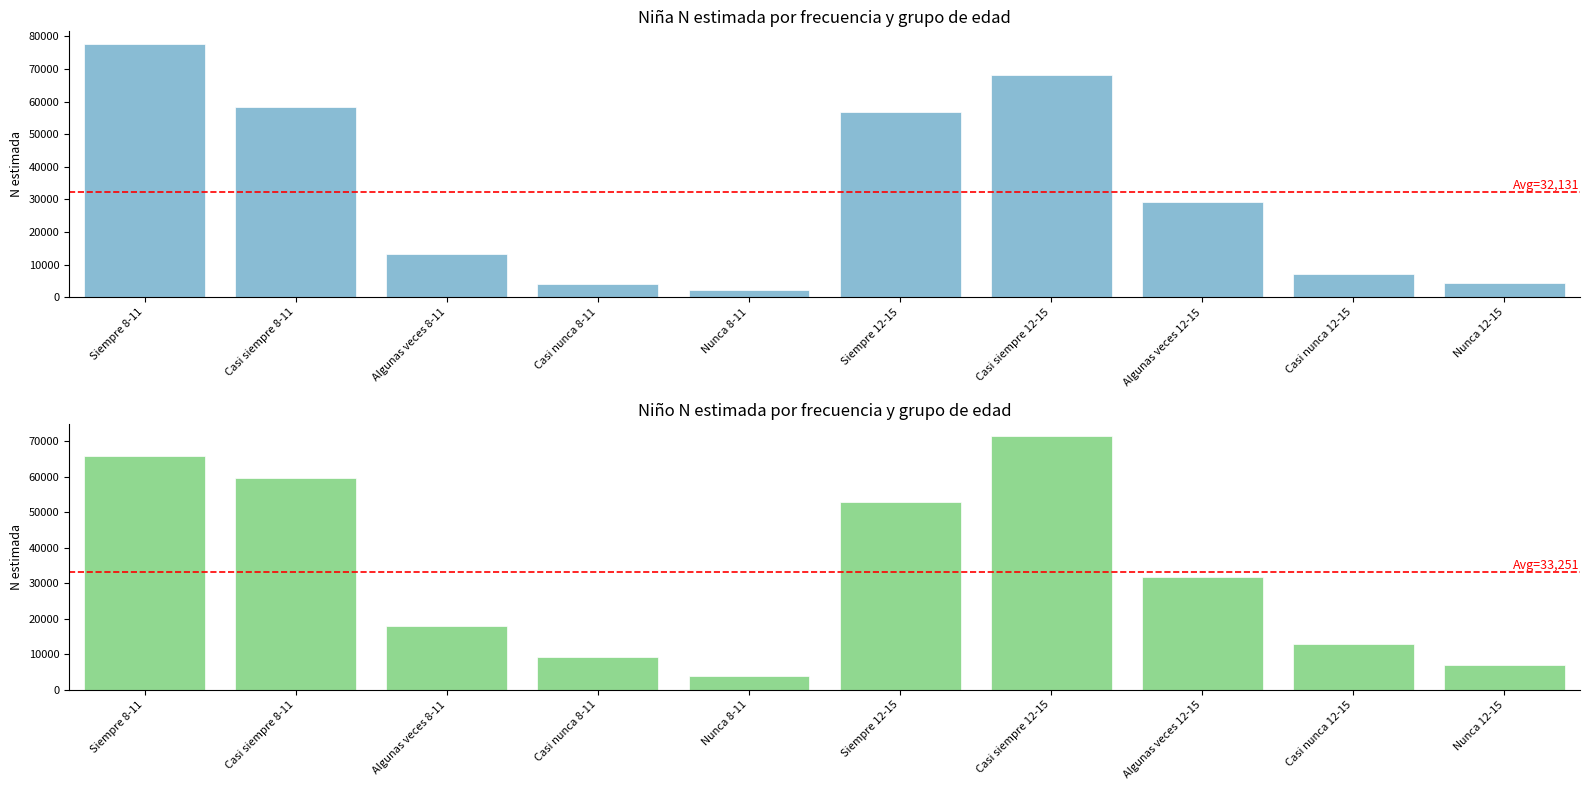

At Algunas veces 12-15, list the series in order from largest to smallest.

Niño N (estimada), Niña N (estimada)